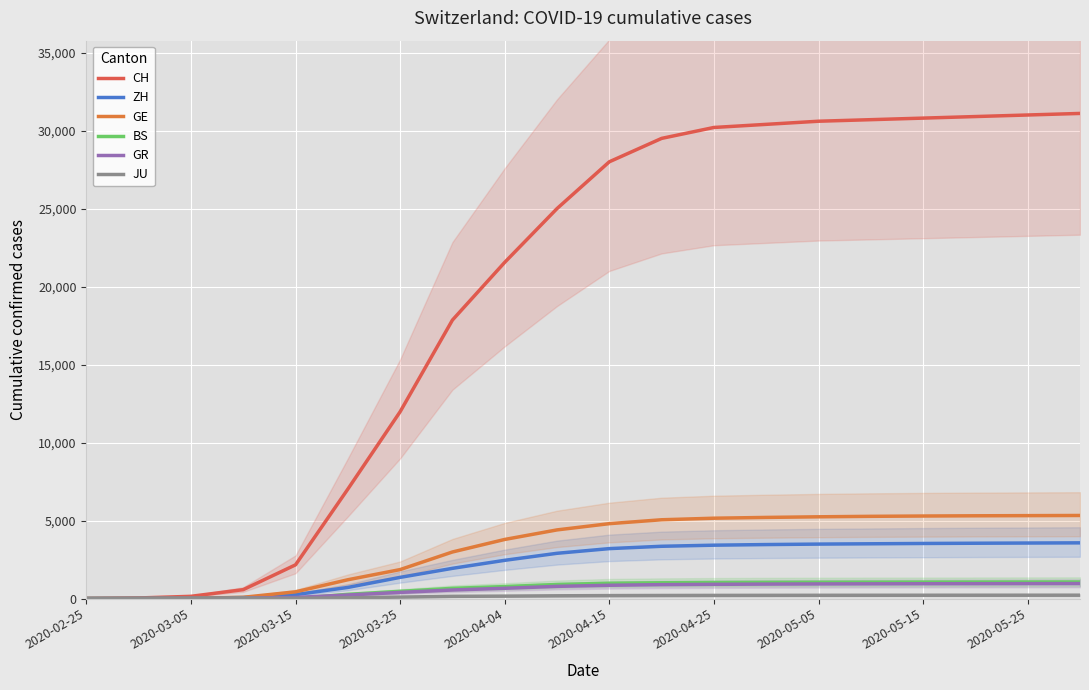

What is the label of the 4th point from the left?

2020-03-25